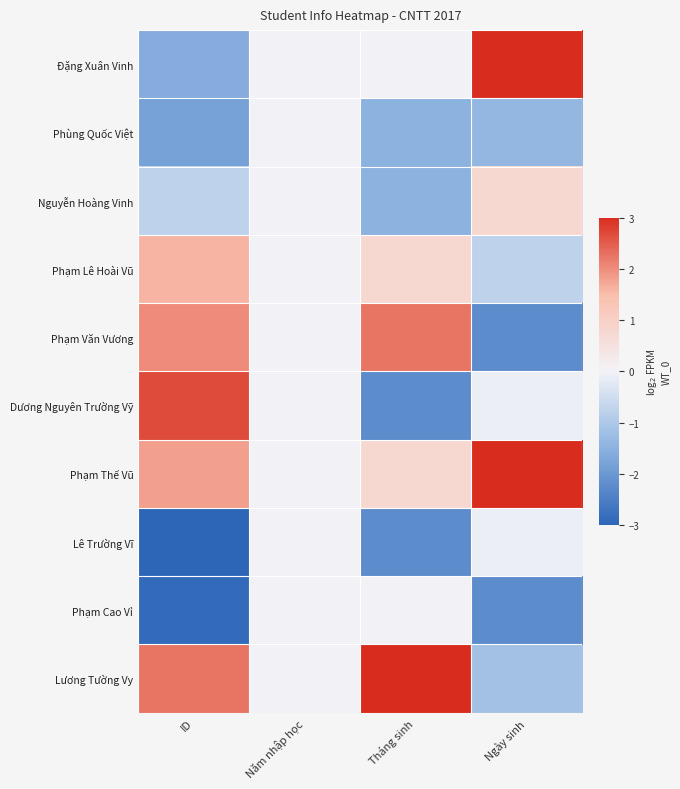

Between ID and Ngày sinh, which is larger?

Ngày sinh